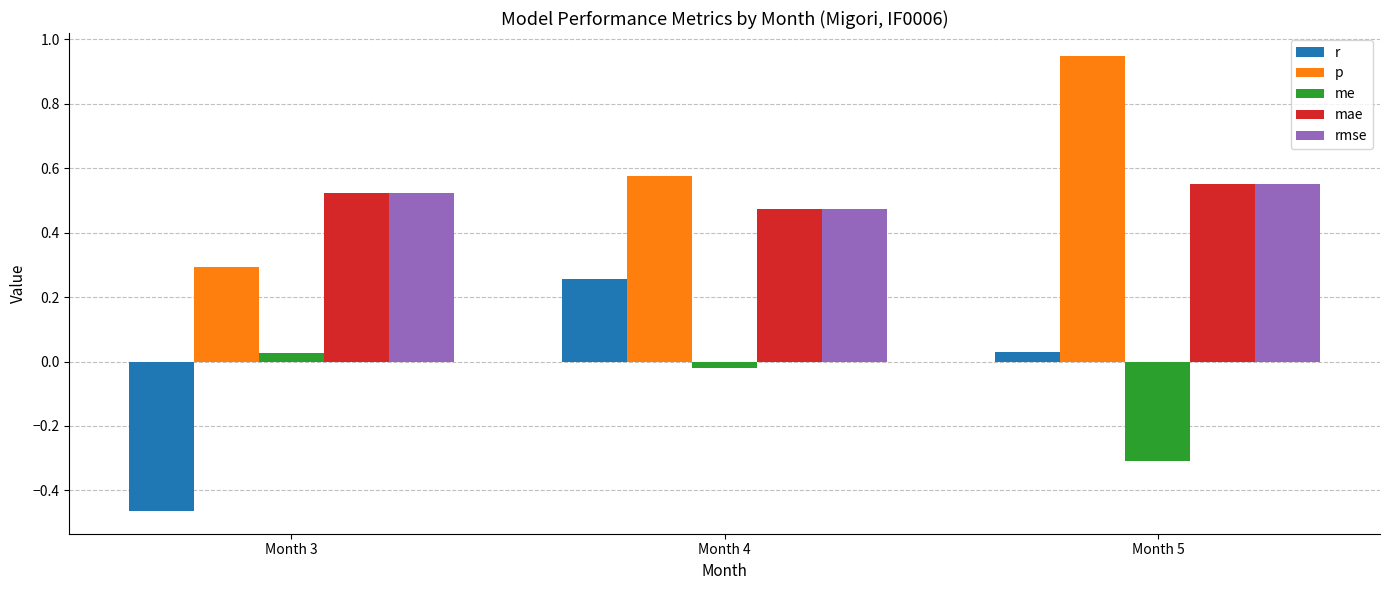

Rank the categories by p value from lowest to highest.

Month 3, Month 4, Month 5